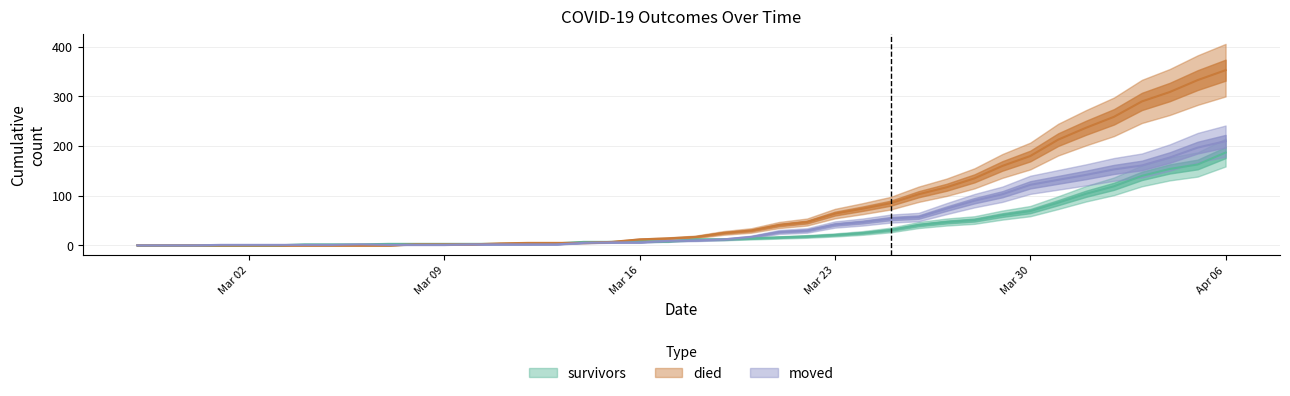

Reading right to left, what are all the values shown in this chart?

survivors: 187	163	154	140	119	104	86	69	61	51	47	41	31	25	21	18	16	14	12	12	8	8	7	7	4	3	3	3	3	3	3	2	2	2	0	0	0	0	0	0
died: 353	333	309	290	259	237	213	180	160	135	117	103	85	74	64	47	41	30	25	17	14	12	7	5	5	5	4	2	2	2	0	0	0	0	0	0	0	0	0	0
moved: 210	197	177	161	153	142	132	122	103	90	74	57	54	47	42	30	27	17	12	10	9	6	6	5	2	2	2	2	1	1	1	2	1	1	1	1	1	0	0	0